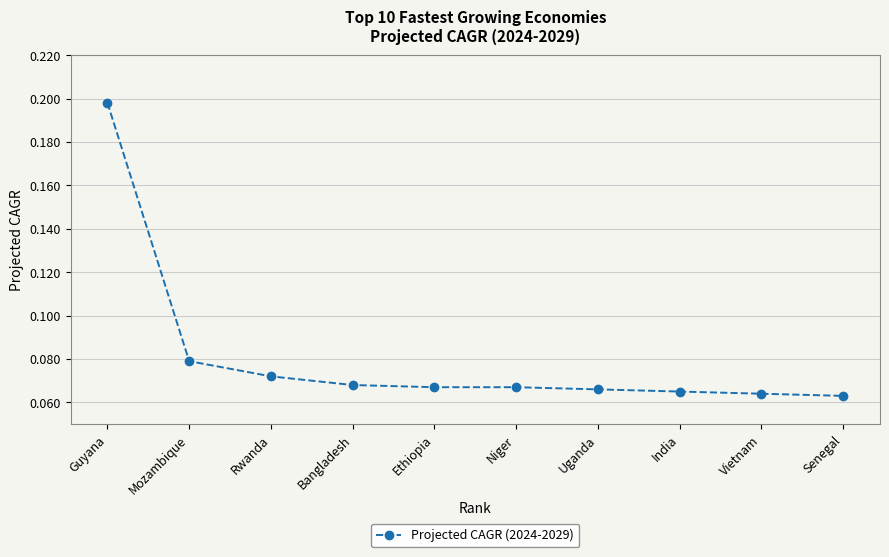

Is this an area chart (filled region under the line)?

No